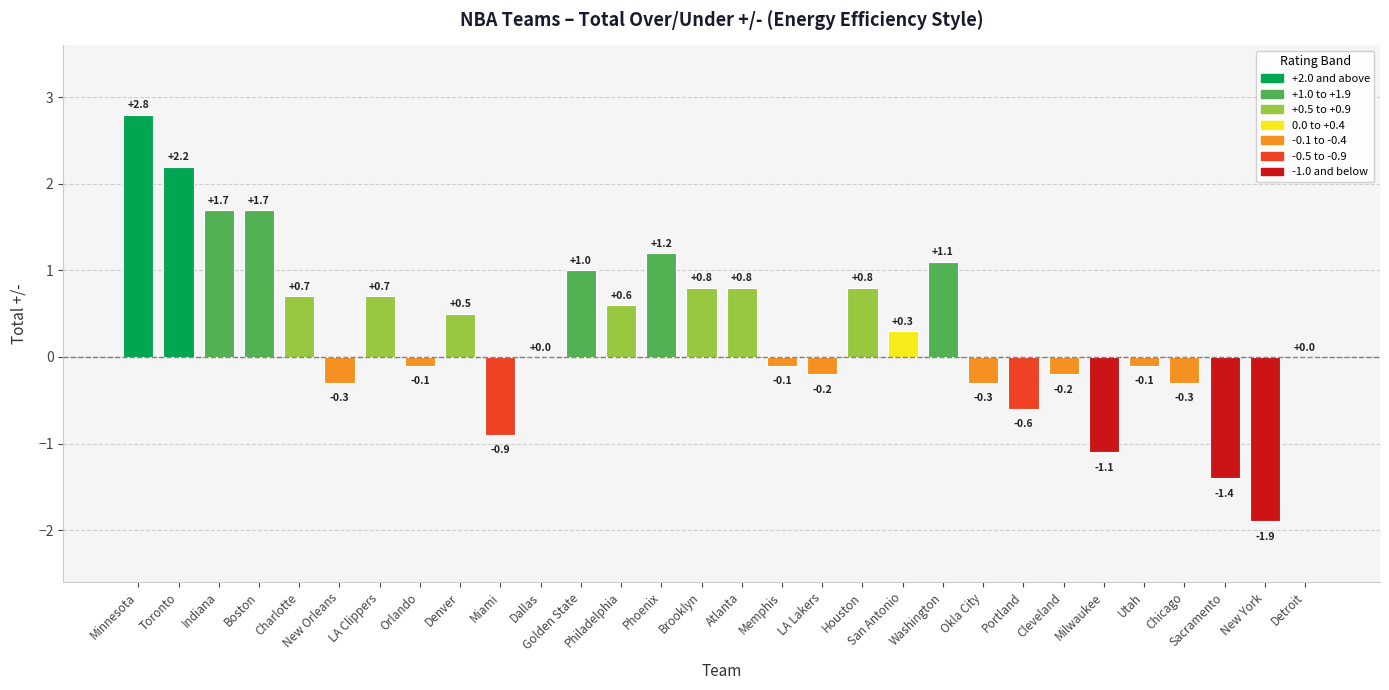

What value does the data have at Sacramento?

-1.4